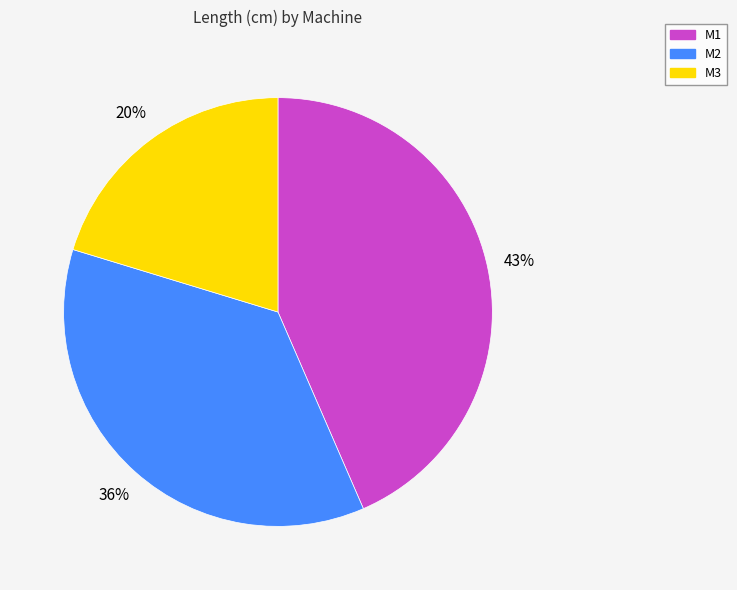

Is the sum of M2 and M3 greater than half?

Yes